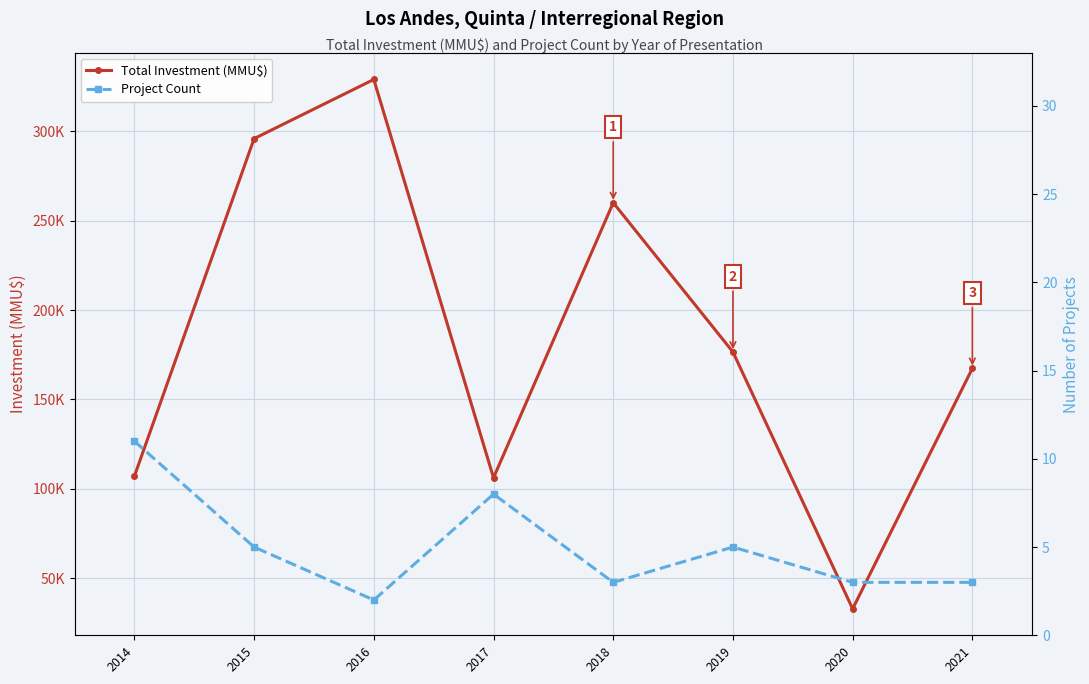

Count the Project Count values in the range 3 to 8.

6